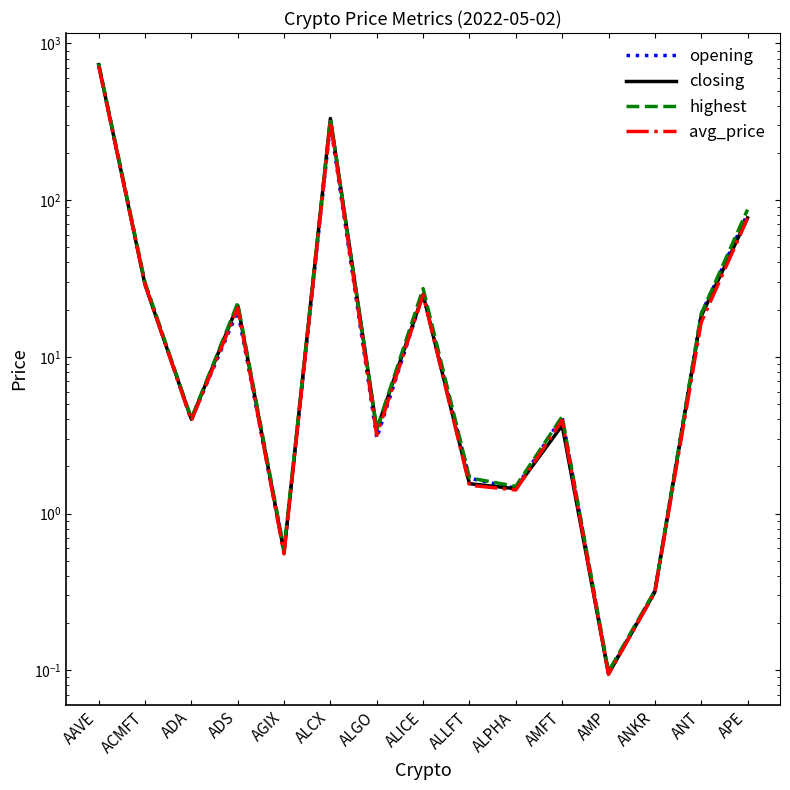

What are all the series names shown in the legend?

opening, closing, highest, avg_price